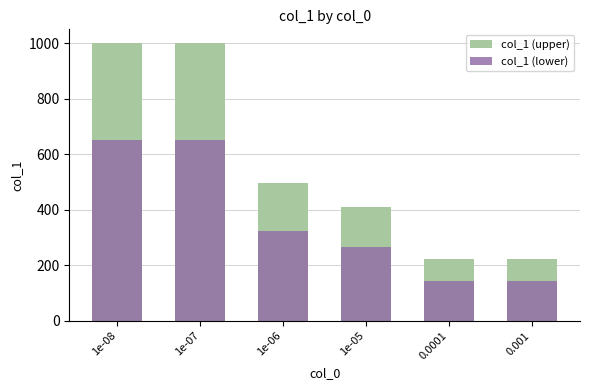

At which label is col_1 (lower) closest to 397?

1e-06